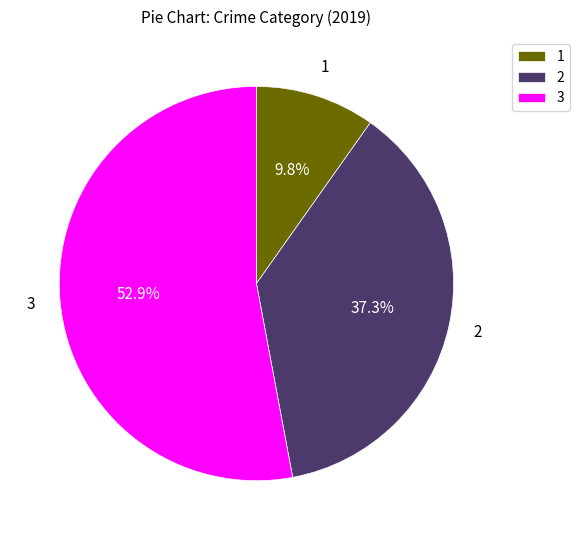

What percentage do 3 and 2 together represent?

90.2%